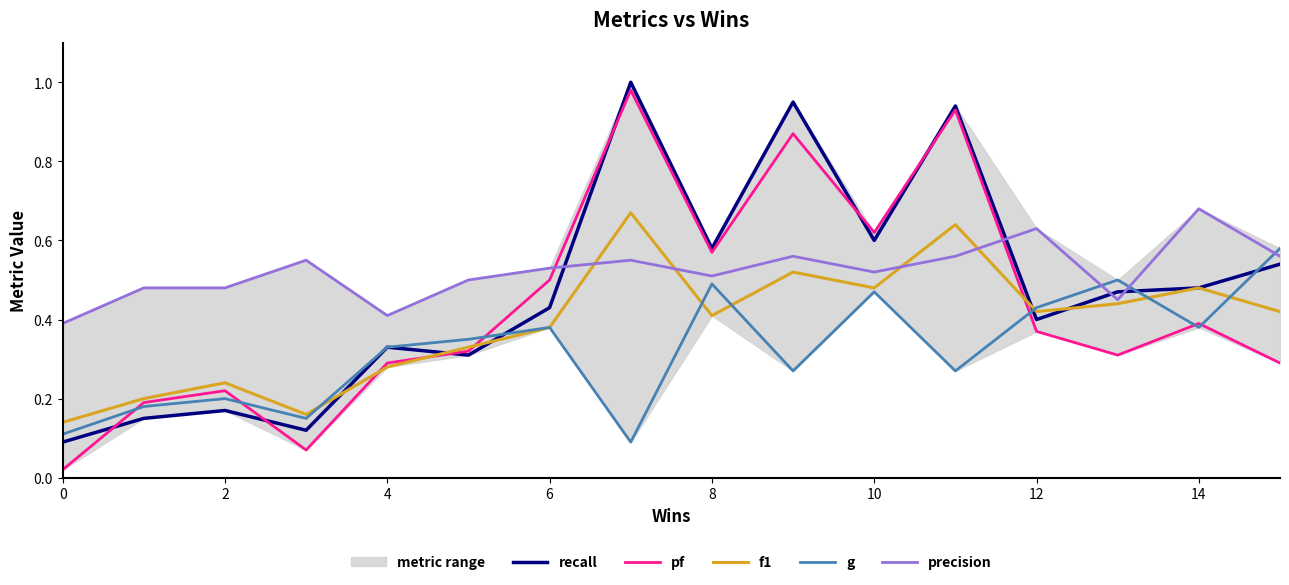

How many data points does each series have?

16